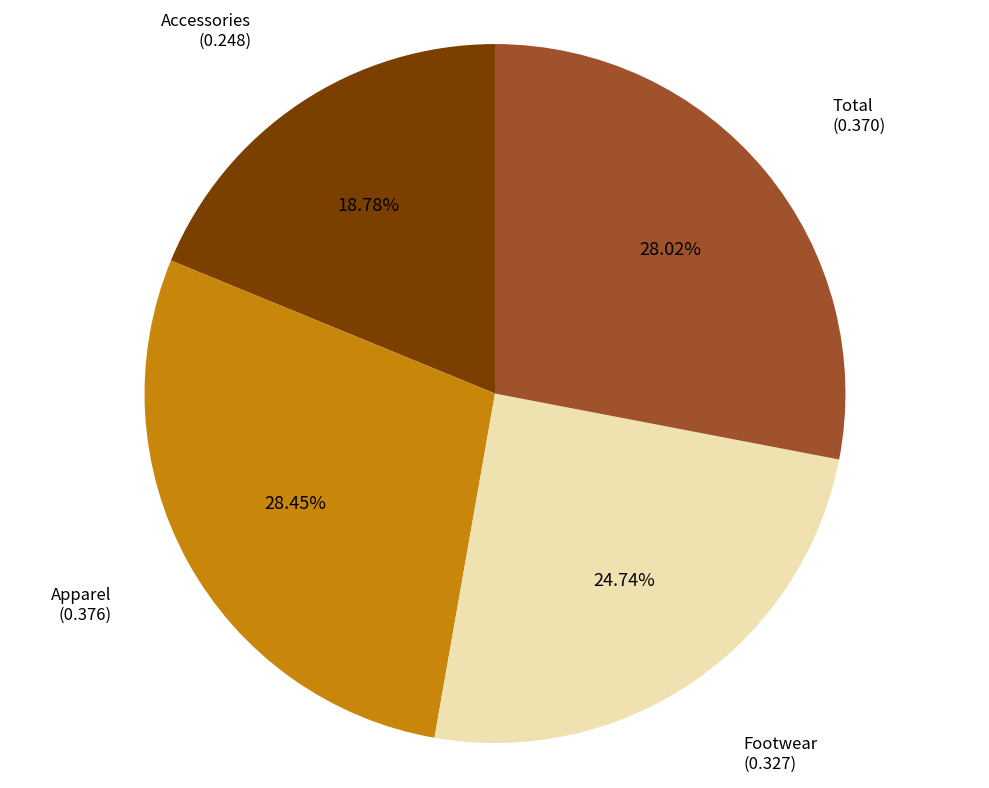

Count the number of slices in the pie.

4